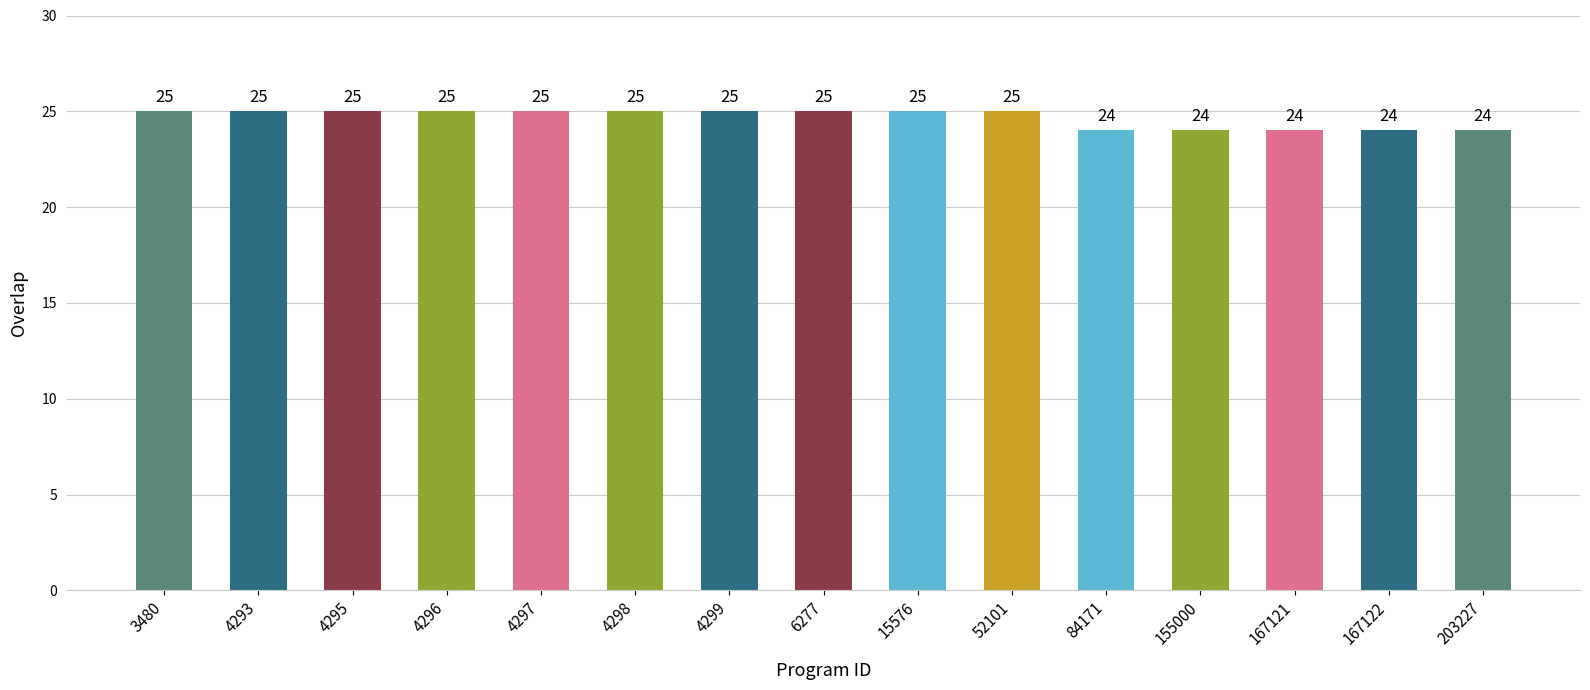

Does the chart contain stacked bars?

No